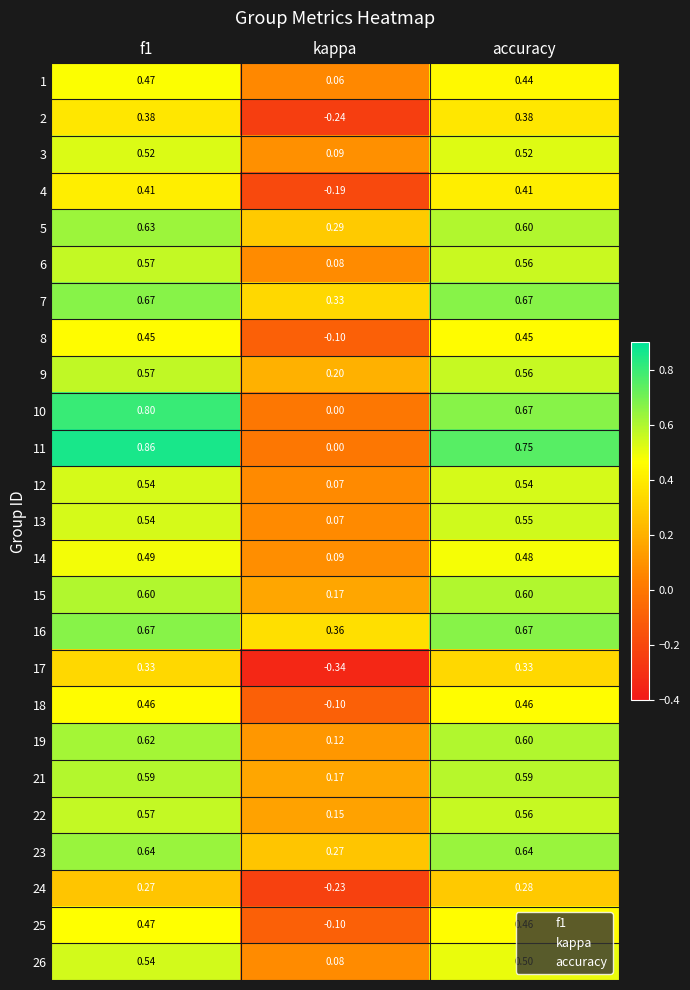

Is the value of 22 at accuracy greater than the value of 10 at kappa?

Yes